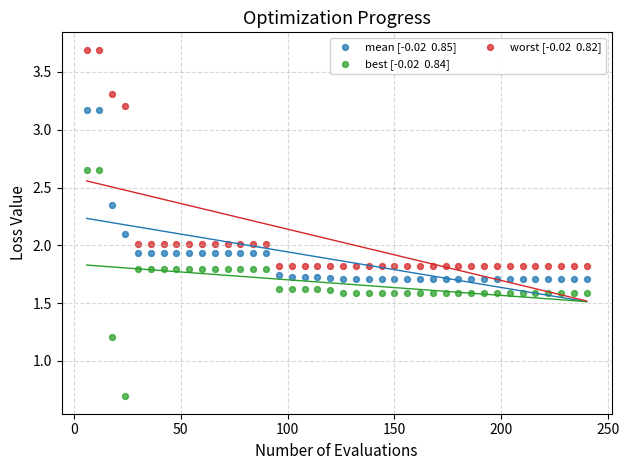

Across all data points, what is the range of Y values (max minus min)?

3.0